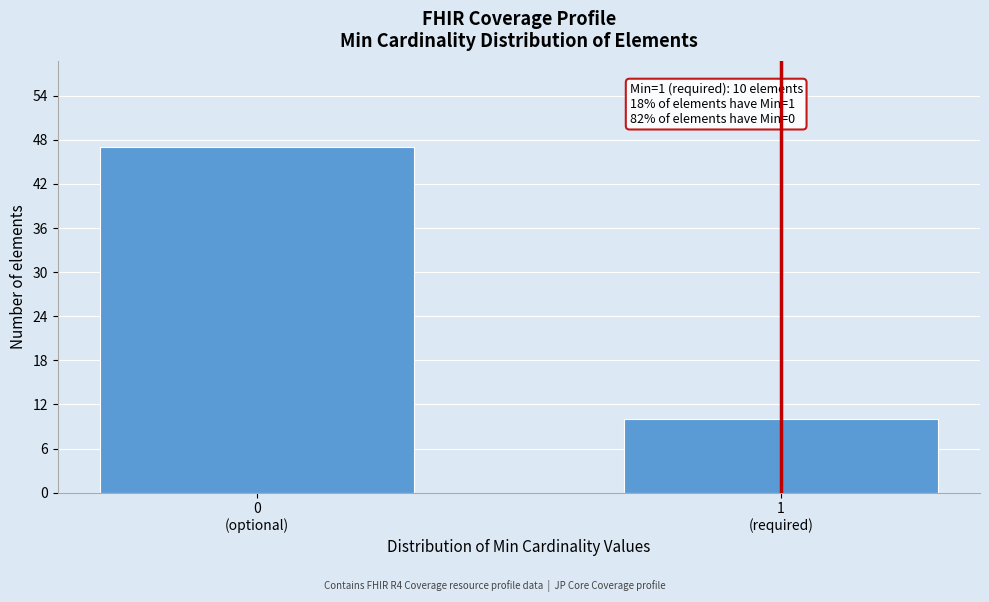

Reading left to right, list all the values displayed in this chart.

47	10